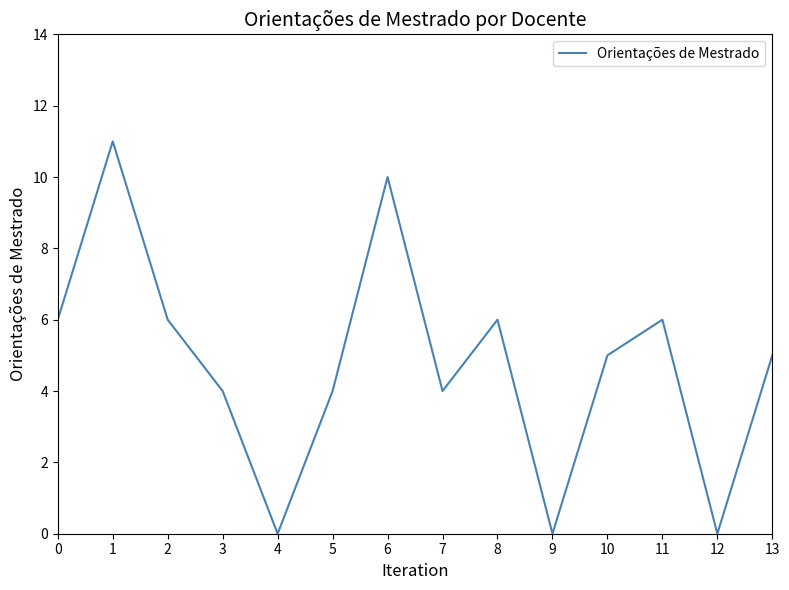

What is the ratio of the value at 6 to the value at 11?

1.7